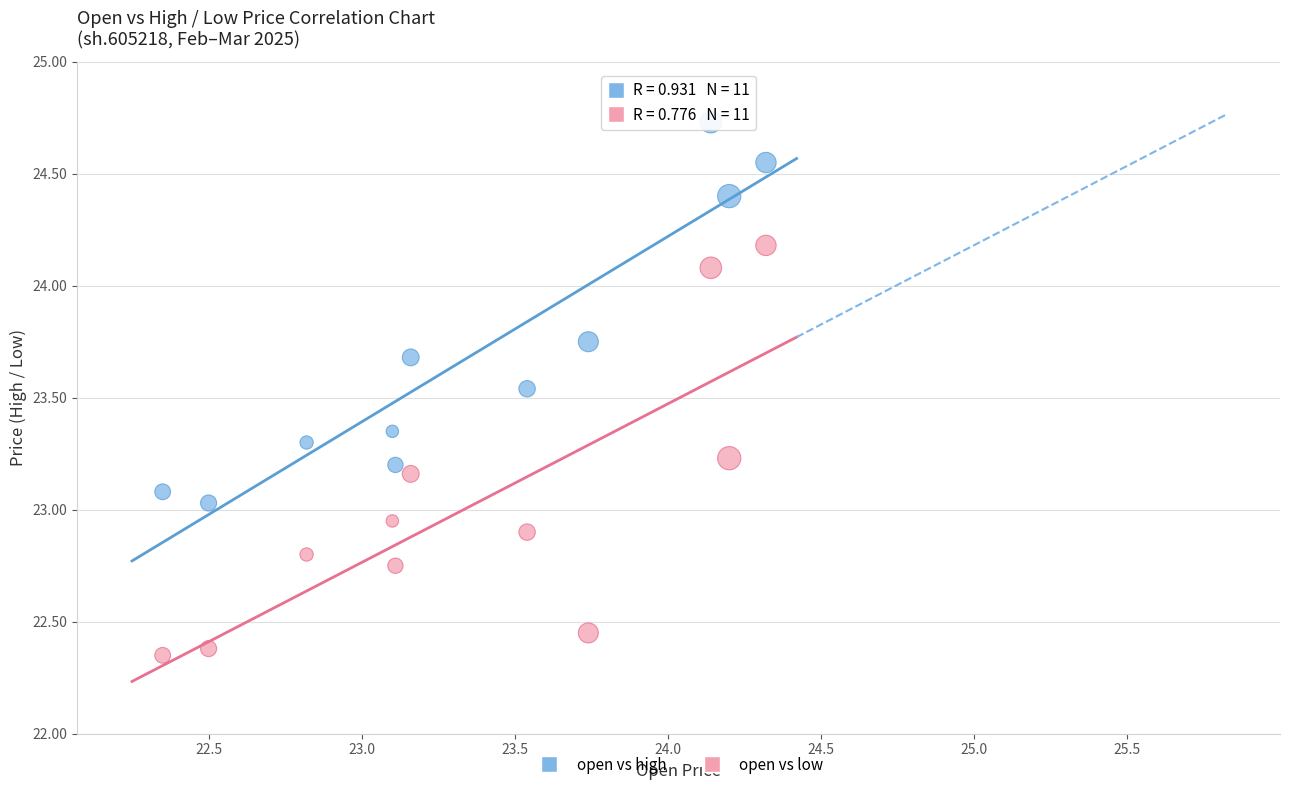

Across all data points, what is the range of X values (max minus min)?

2.0